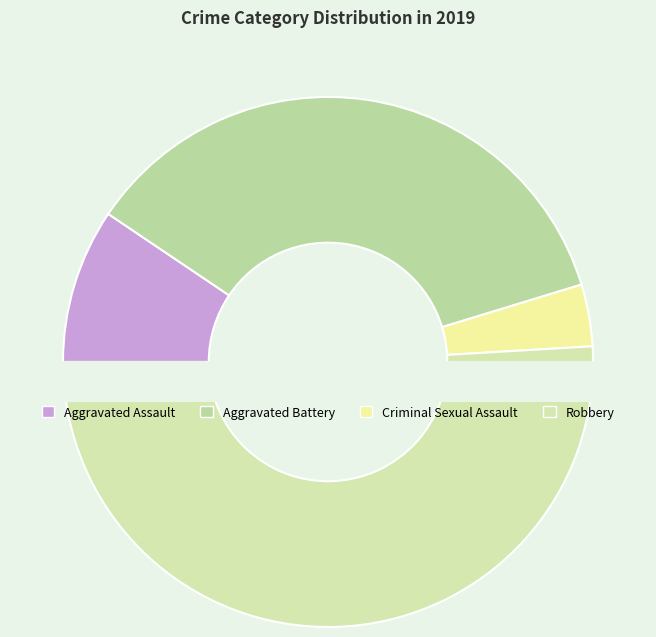

Which category accounts for the majority?

Robbery